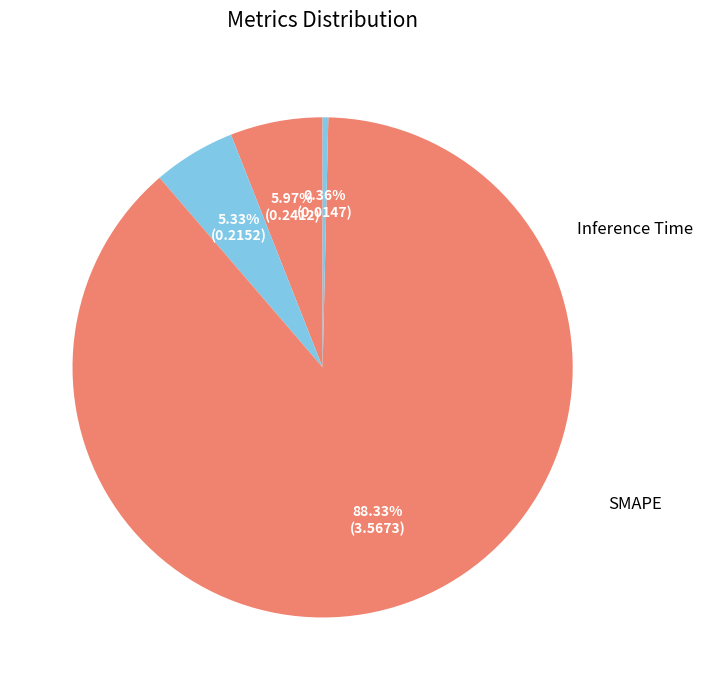

Count the number of slices in the pie.

4